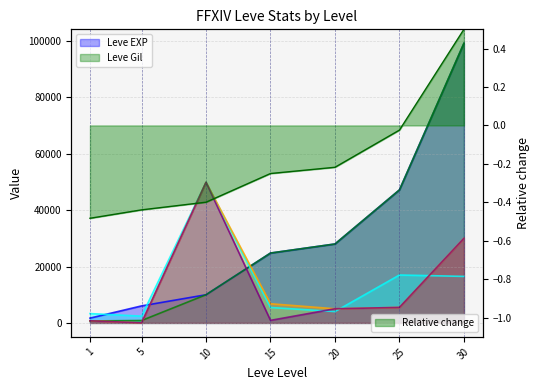

Reading right to left, what are all the values shown in this chart?

Leve EXP: 99220	47200	28010	24790	9990	6030	1690
Leve Gil: 99220	47200	28010	24790	9990	840	690
currentAveragePrice: 16500	17000	4026	5468	49898	2395	3307
LevePriceHQ: 30000	5497	5014	6800	49898	0	752
currentAveragePriceHQ: 30000	5497	5014	900	49898	0	752